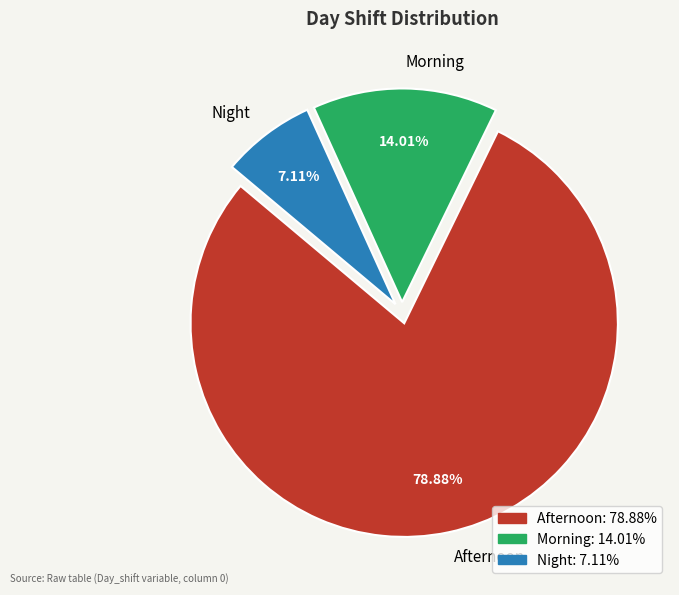

How many slices are in this pie chart?

3